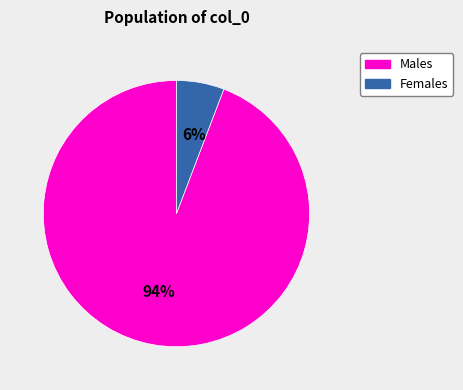

To the nearest percent, what is the difference between the largest and smallest slice percentages?

88%